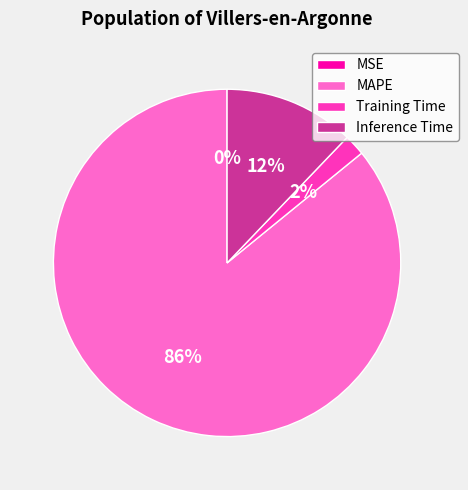

Which category has the biggest portion of the pie?

MAPE